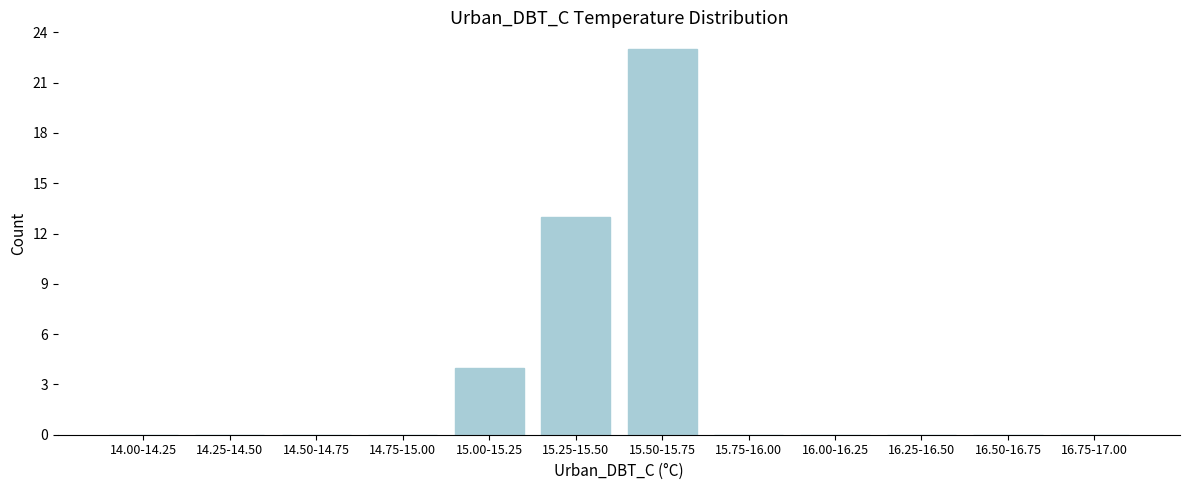

Reading left to right, what are all the values shown in this chart?

14.00-14.25=0	14.25-14.50=0	14.50-14.75=0	14.75-15.00=0	15.00-15.25=4	15.25-15.50=13	15.50-15.75=23	15.75-16.00=0	16.00-16.25=0	16.25-16.50=0	16.50-16.75=0	16.75-17.00=0